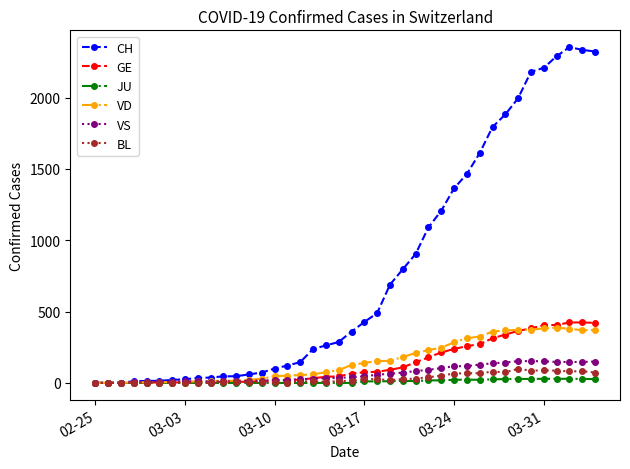

At how many categories does at least one series exceed 585?

17